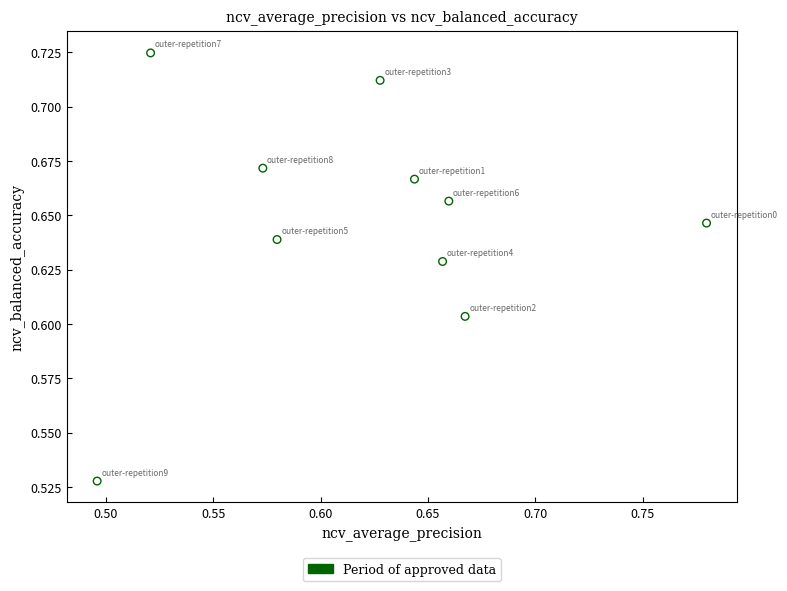

What is the range of X values (max minus min)?

0.3